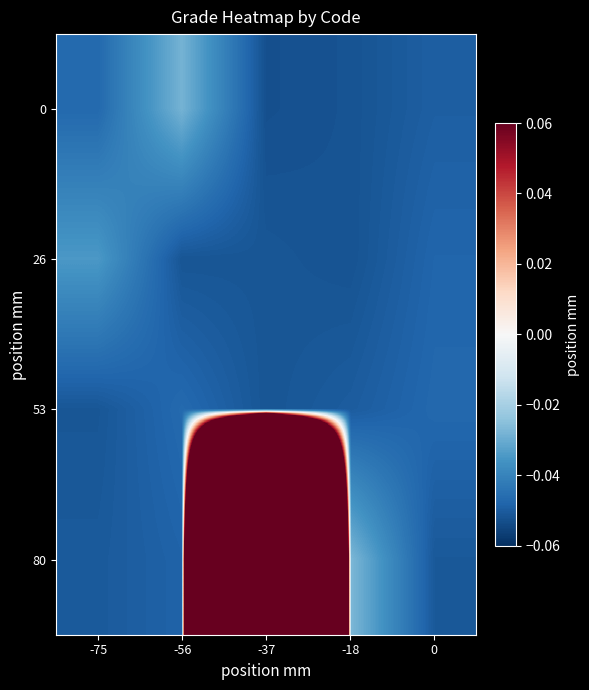

Reading right to left, transcribe all the data shown in this chart.

0: 0=-0.0	-18=-0.1	-37=-0.1	-56=-0.0	-75=-0.0
26: 0=-0.0	-18=-0.1	-37=-0.1	-56=-0.1	-75=-0.0
53: 0=-0.0	-18=-0.0	-37=-0.1	-56=-0.0	-75=-0.1
80: 0=-0.1	-18=-0.0	-37=3.9	-56=-0.0	-75=-0.1